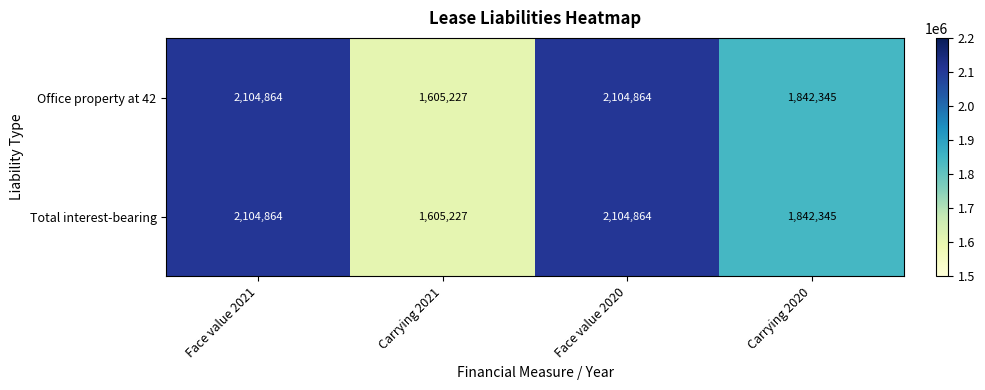

What is the minimum value shown in the chart?

1605227